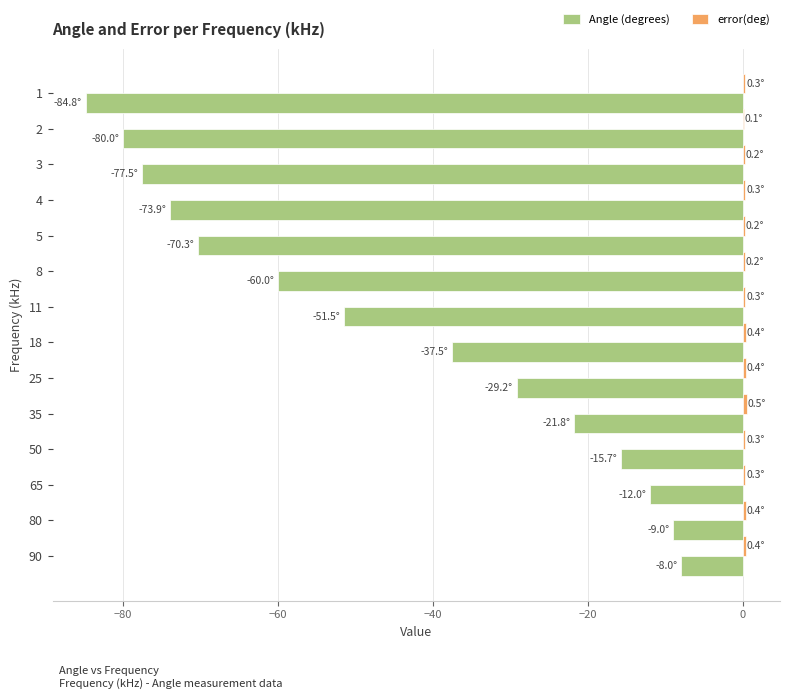

What is the maximum value shown in the chart?

0.5